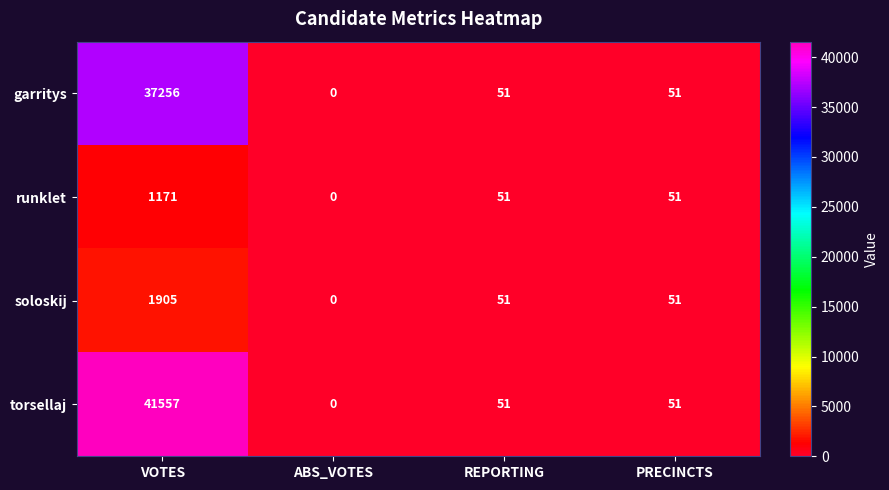

Reading left to right, list all the values displayed in this chart.

garritys: VOTES=37256	ABS_VOTES=0	REPORTING=51	PRECINCTS=51
runklet: VOTES=1171	ABS_VOTES=0	REPORTING=51	PRECINCTS=51
soloskij: VOTES=1905	ABS_VOTES=0	REPORTING=51	PRECINCTS=51
torsellaj: VOTES=41557	ABS_VOTES=0	REPORTING=51	PRECINCTS=51